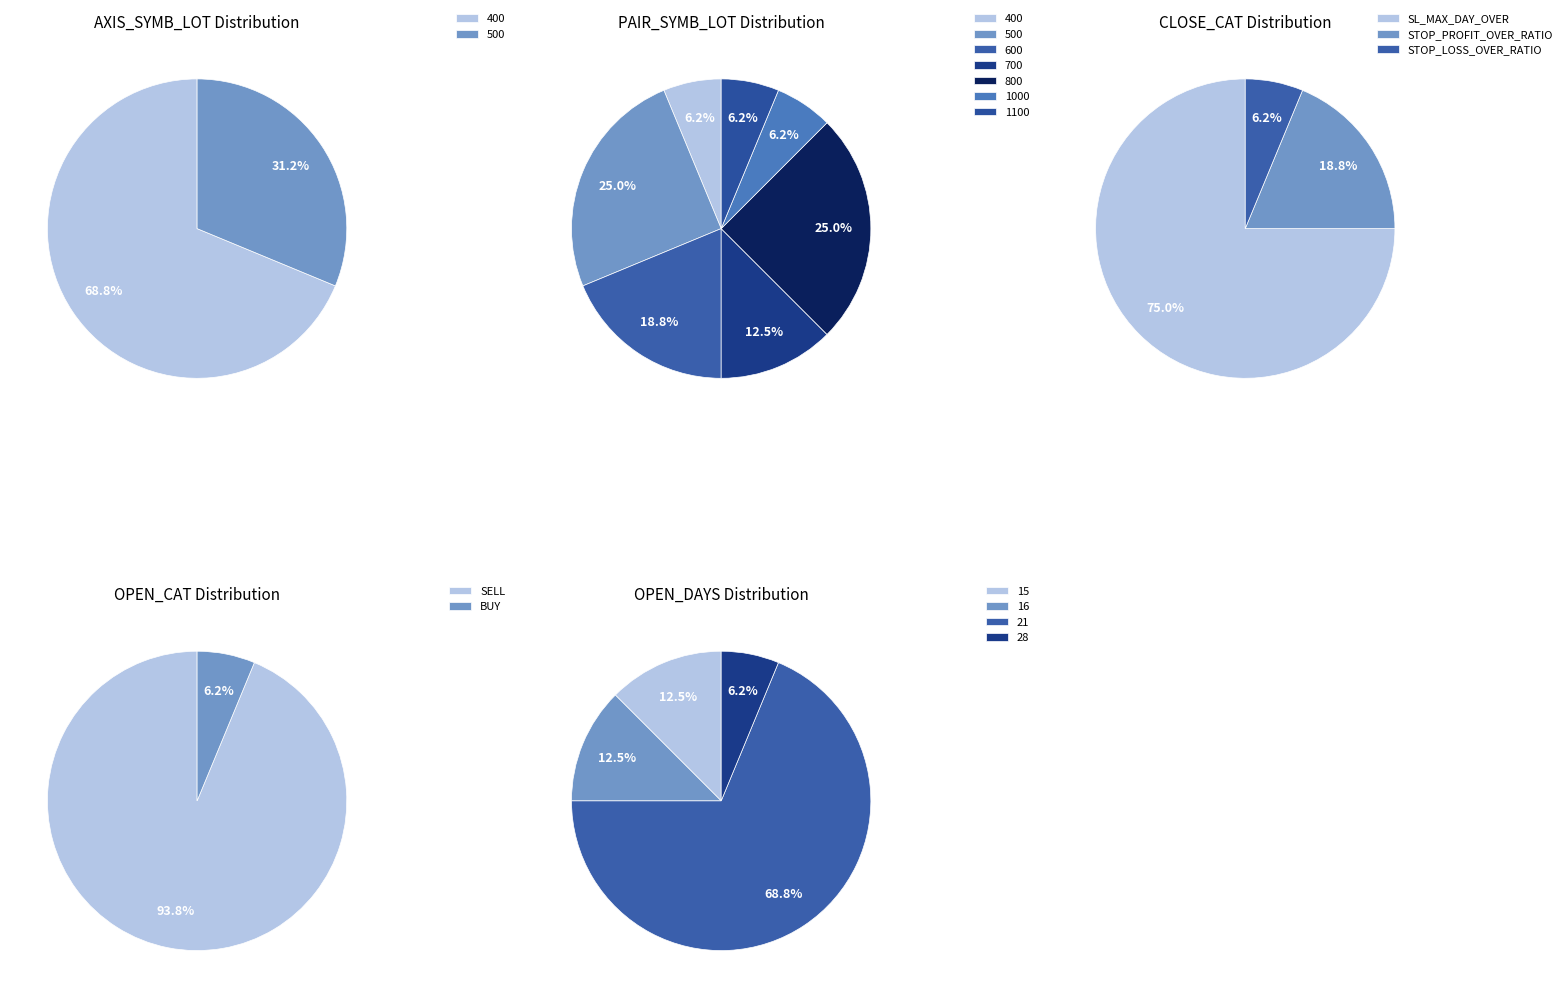

To the nearest percent, what percentage of the pie is SL_MAX_DAY_OVER?

75%